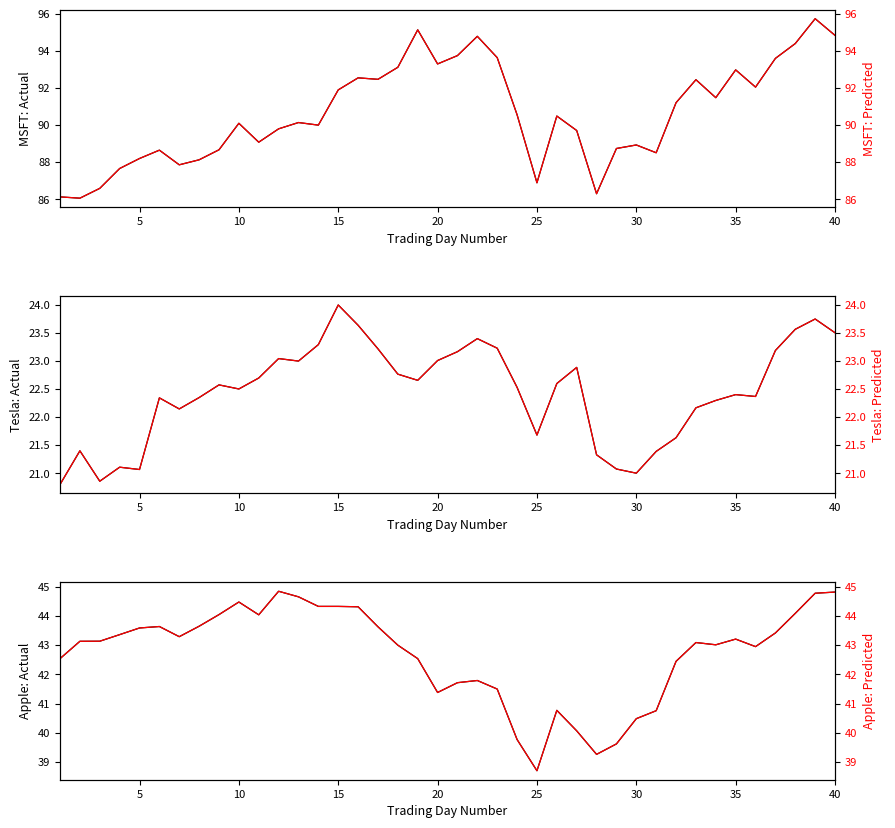

True or false: Apple: Actual and Tesla: Predicted intersect in this chart.

False